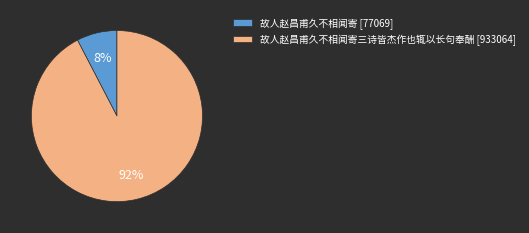

Which slice represents more than half of the pie?

故人赵昌甫久不相闻寄三诗皆杰作也辄以长句奉酬 [933064]